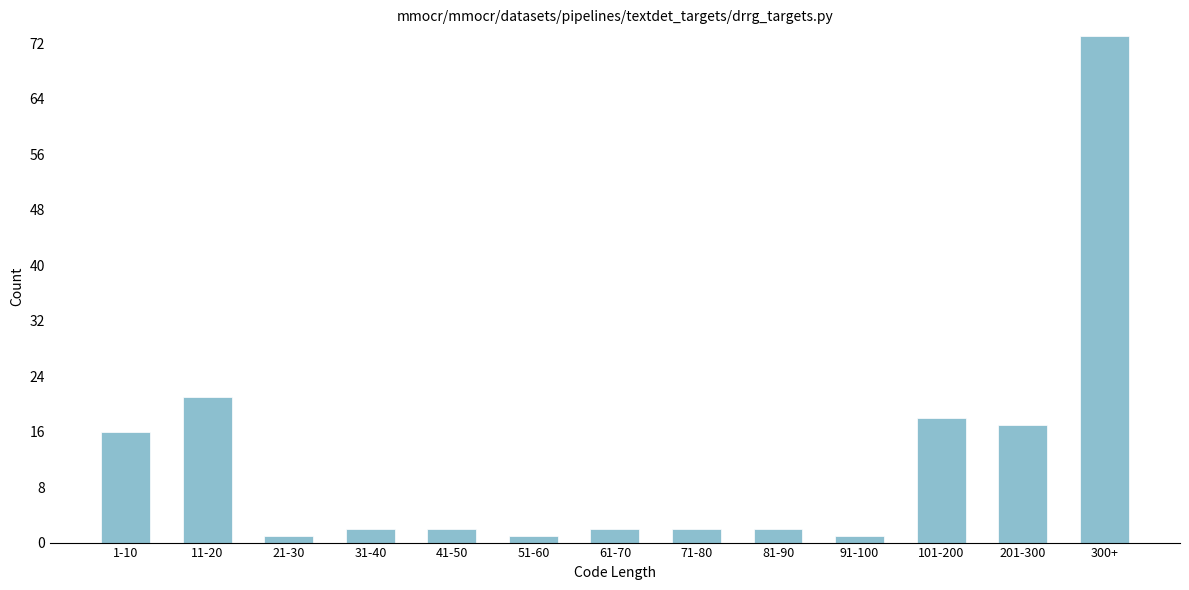

Reading left to right, list all the values displayed in this chart.

1-10=16	11-20=21	21-30=1	31-40=2	41-50=2	51-60=1	61-70=2	71-80=2	81-90=2	91-100=1	101-200=18	201-300=17	300+=73